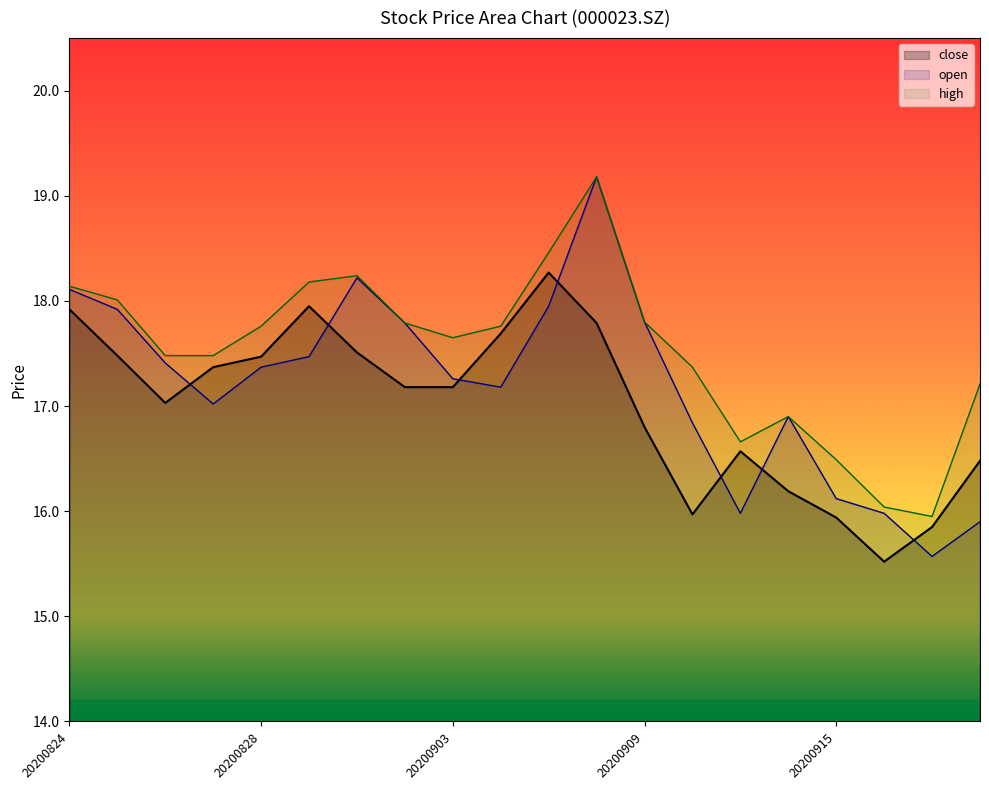

Rank the series by their average value, from lowest to highest.

close, open, high